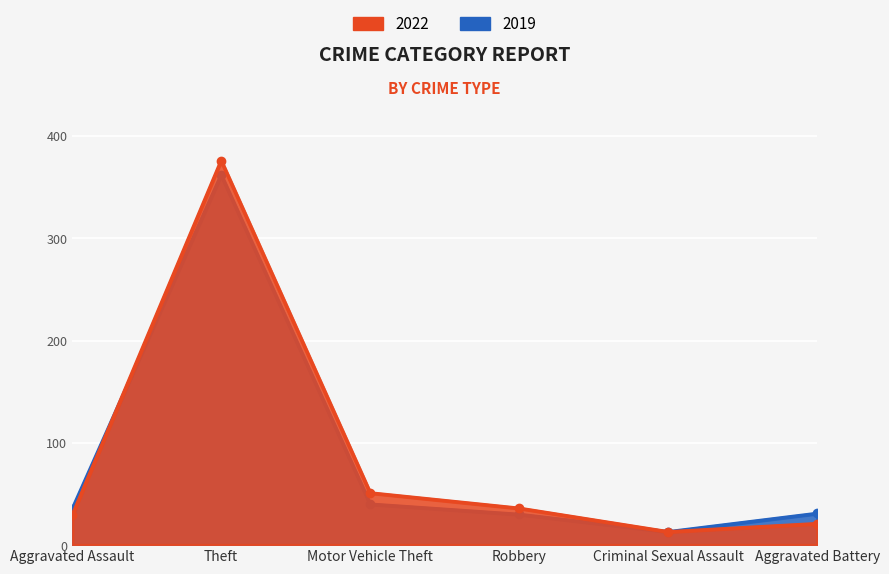

What is the total value across all series at Criminal Sexual Assault?

26